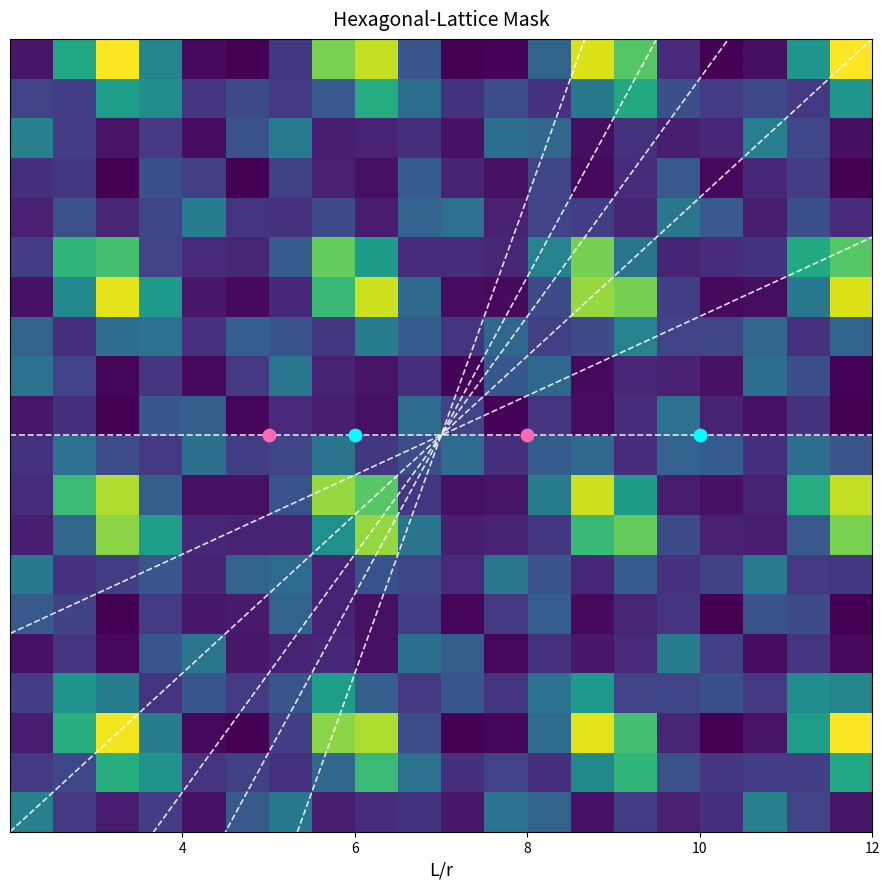

How many data points does each series have?

20